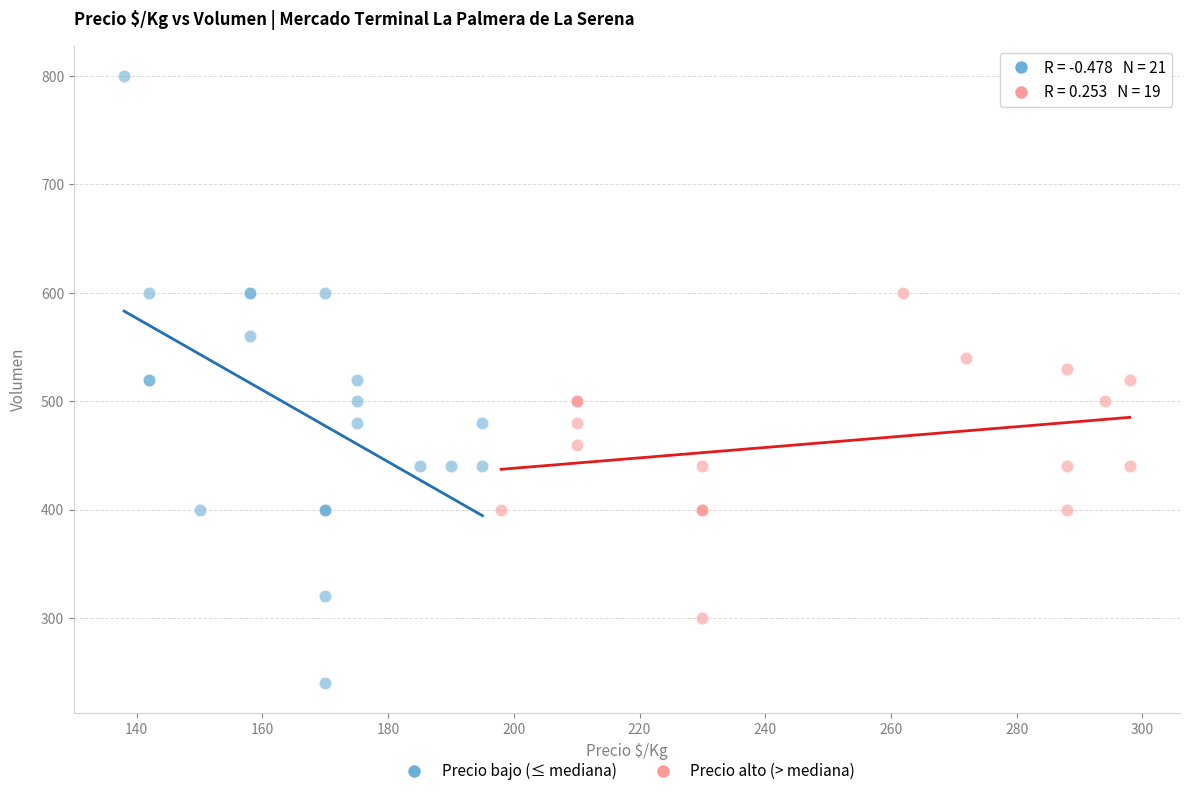

Which series contains the lowest Y value?

Precio bajo (≤ mediana)